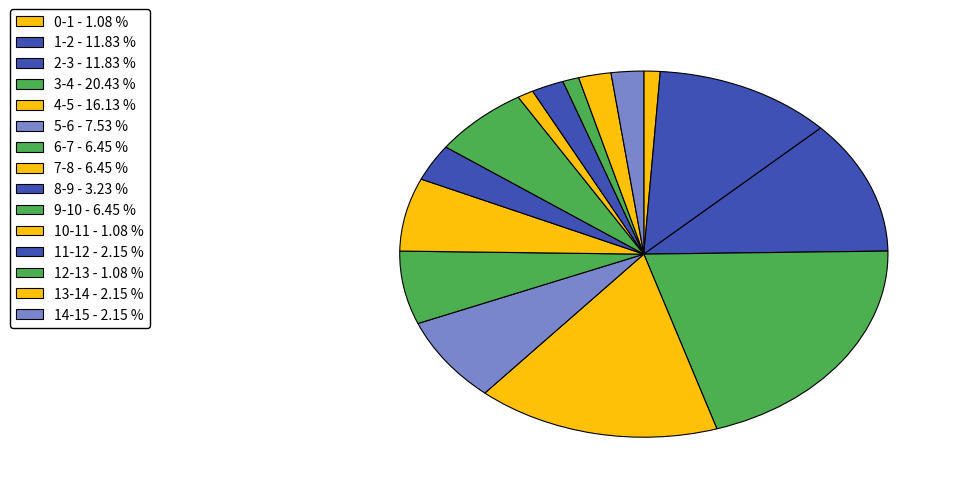

Approximately how many times larger is the value at 9-10 compared to 6-7?

1.0